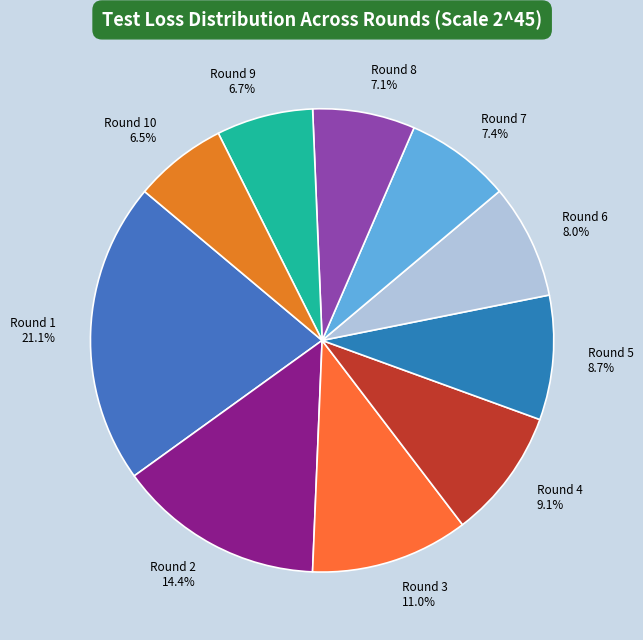

Which slice is the largest?

Round 1